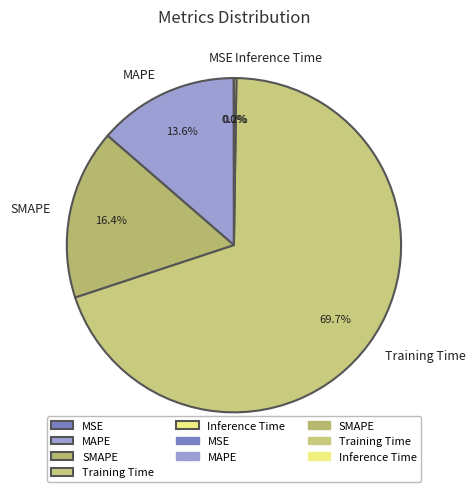

To the nearest percent, what is the average slice percentage?

20%